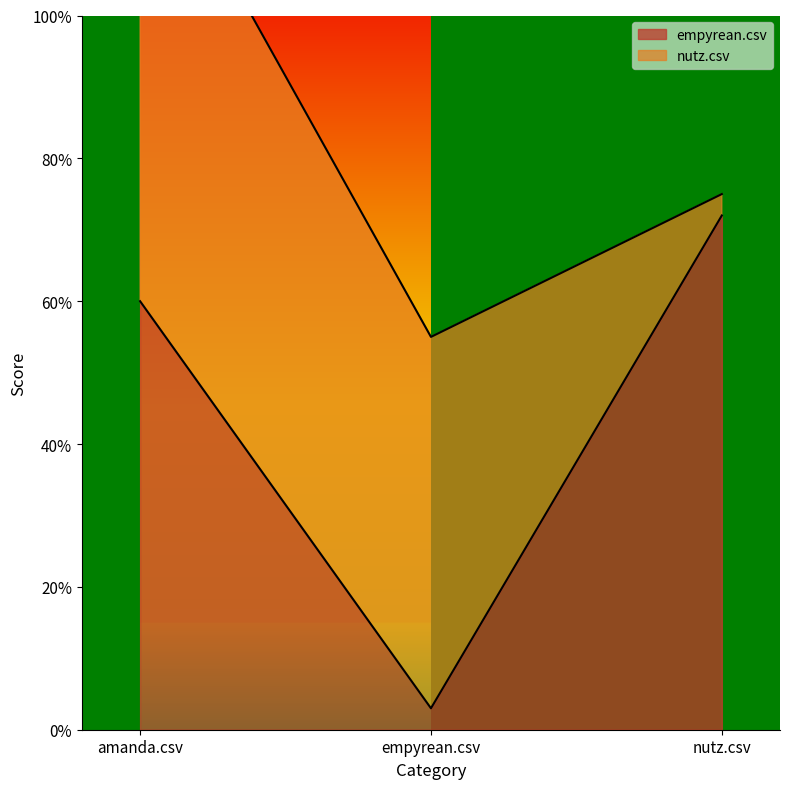

List the labels in order of value, largest first.

nutz.csv, amanda.csv, empyrean.csv